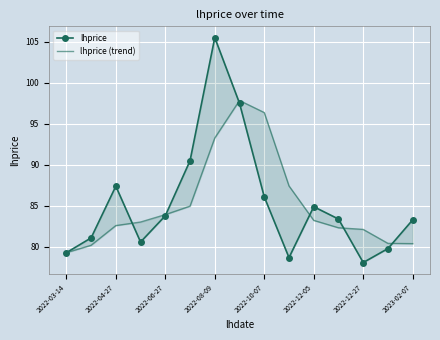

How many distinct data groups are displayed?

2